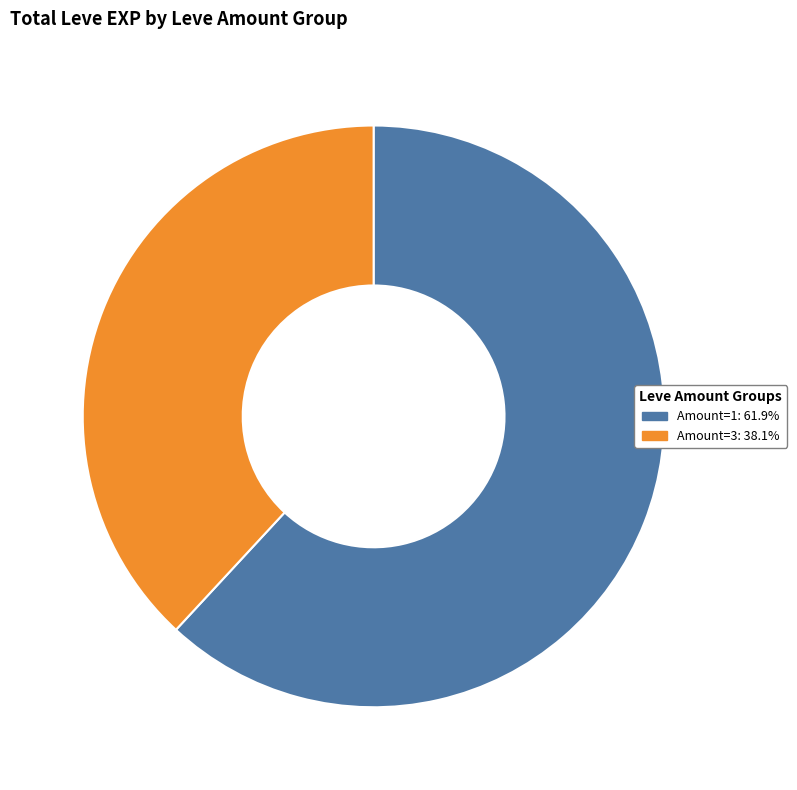

Is there a majority slice in this chart?

Yes